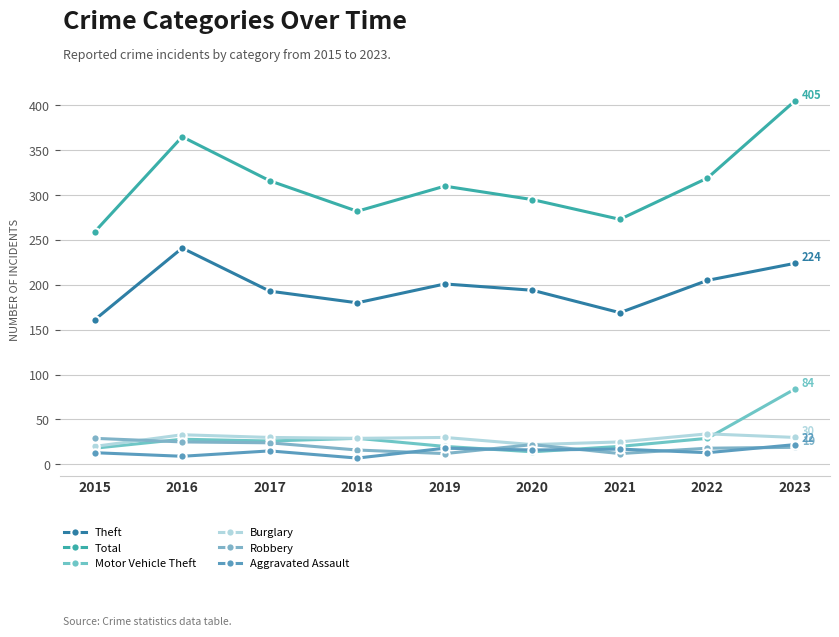

Which series has the largest range (max minus min)?

Total